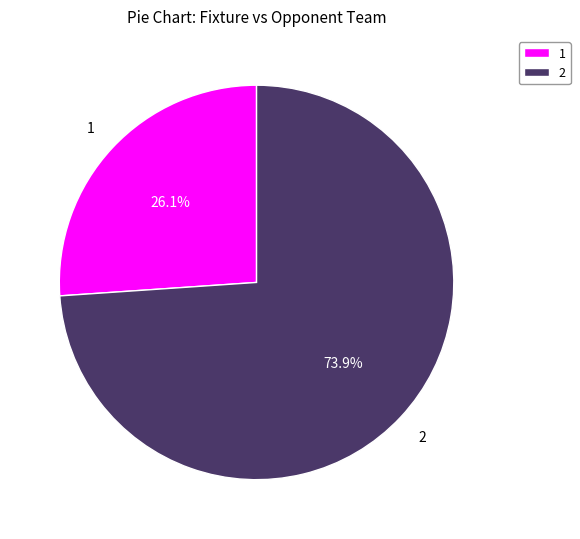

Which slice is the smallest?

1